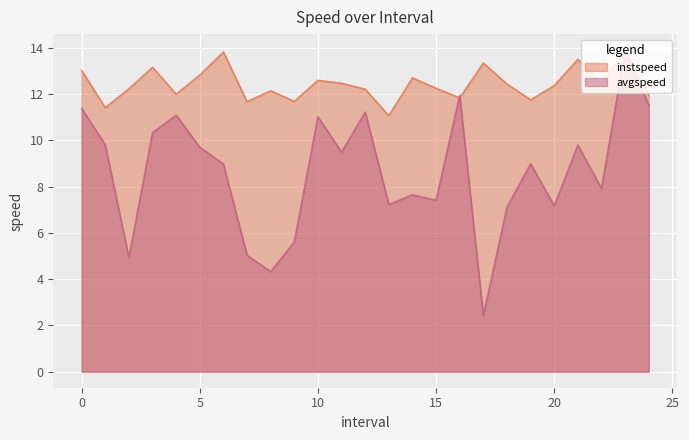

What is the smallest value displayed?

2.4